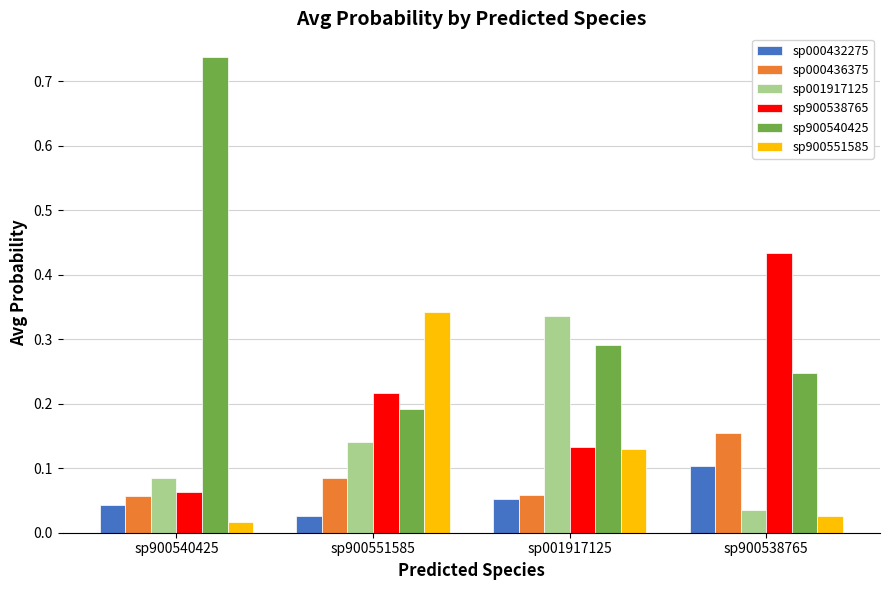

Is the value of sp000436375 at sp001917125 greater than the value of sp900551585 at sp900538765?

Yes